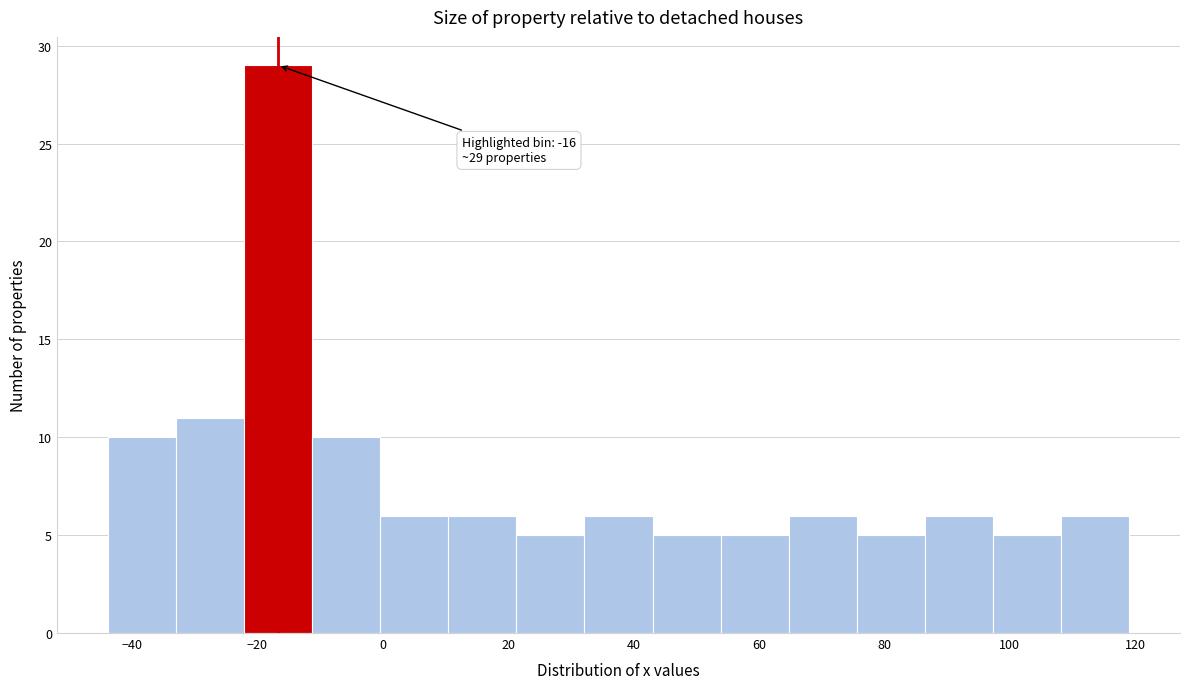

Over which range of the x-axis is the bar tallest?

-22 to -12